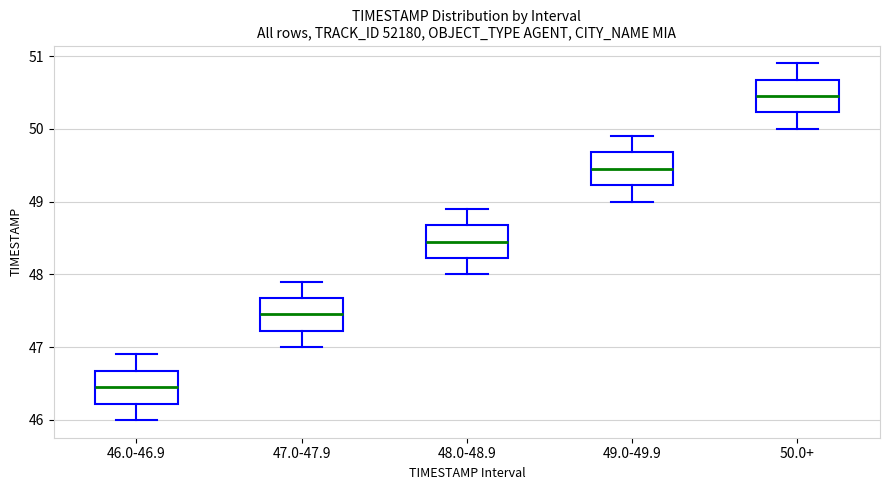

Which box's median line is the highest?

50.0+